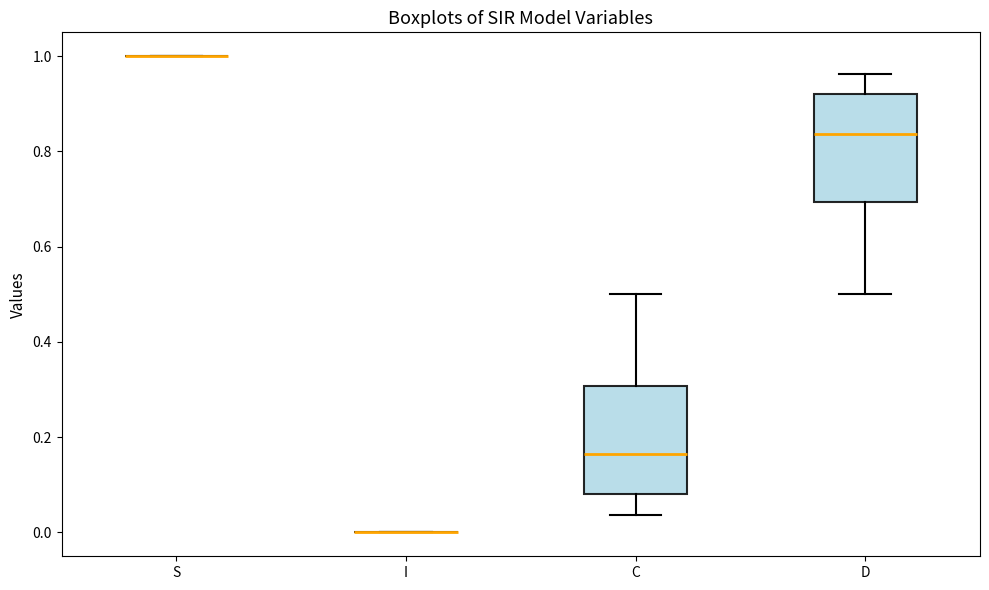

Where does the median line of the box for D sit on the y-axis? The values are not printed on the chart, so give them approximately, as read against the axis.

0.84